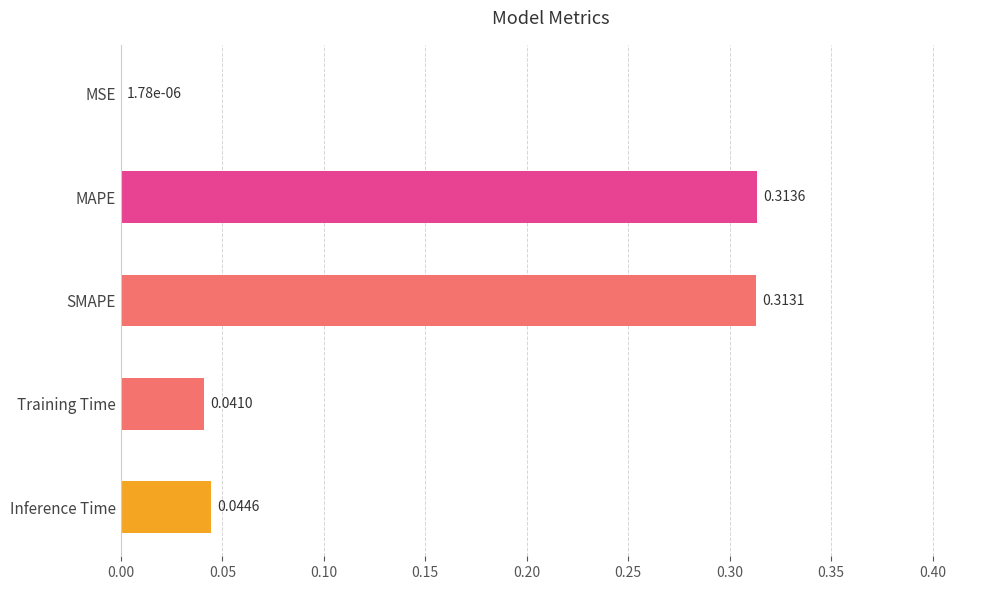

Count the number of data series in this chart.

1